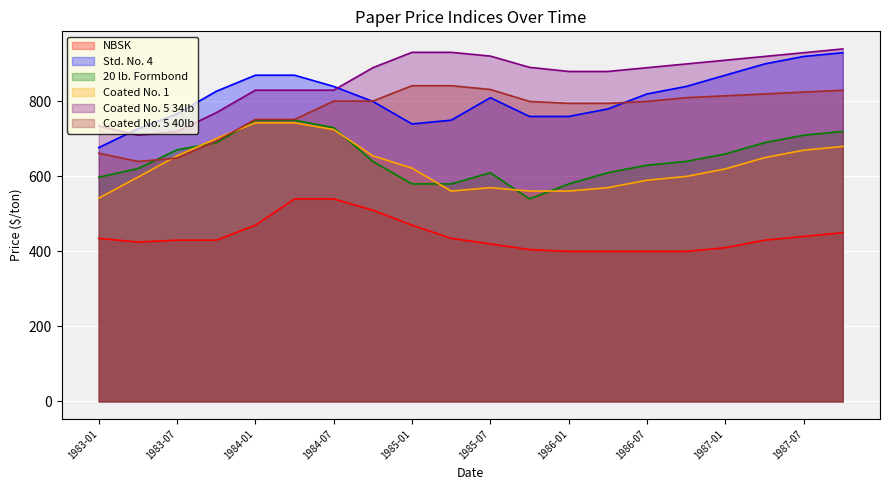

What is the difference between the highest and lowest values at 1985-07?

501